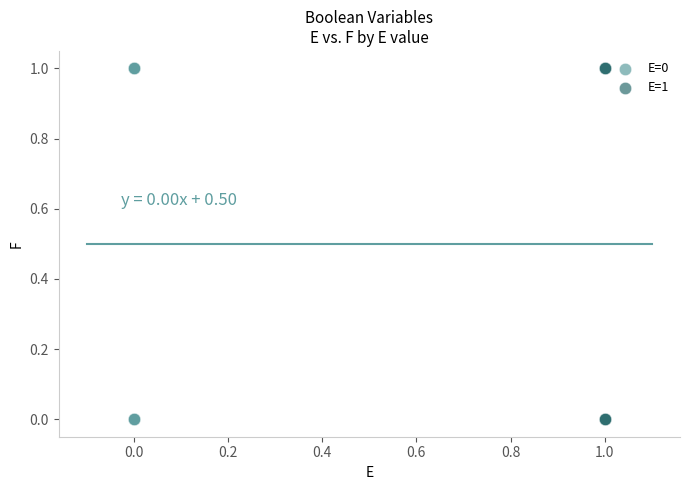

What are all the series names shown in the legend?

E=0, E=1